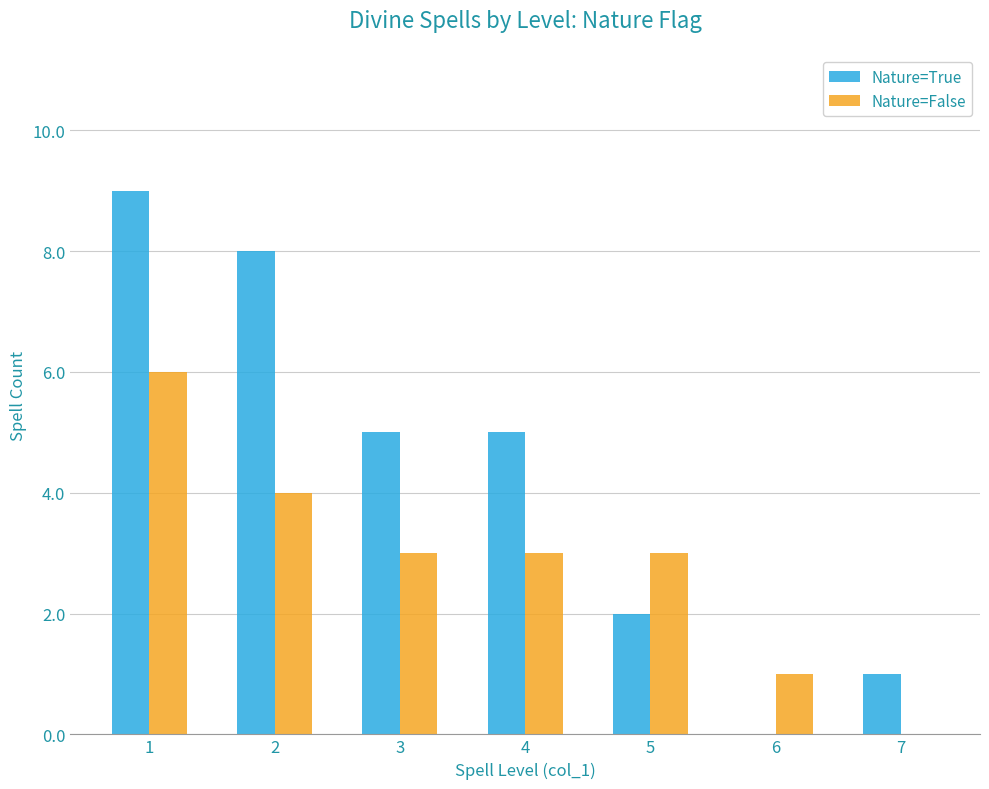

True or false: Nature=True has a value of 5 at 4.

True